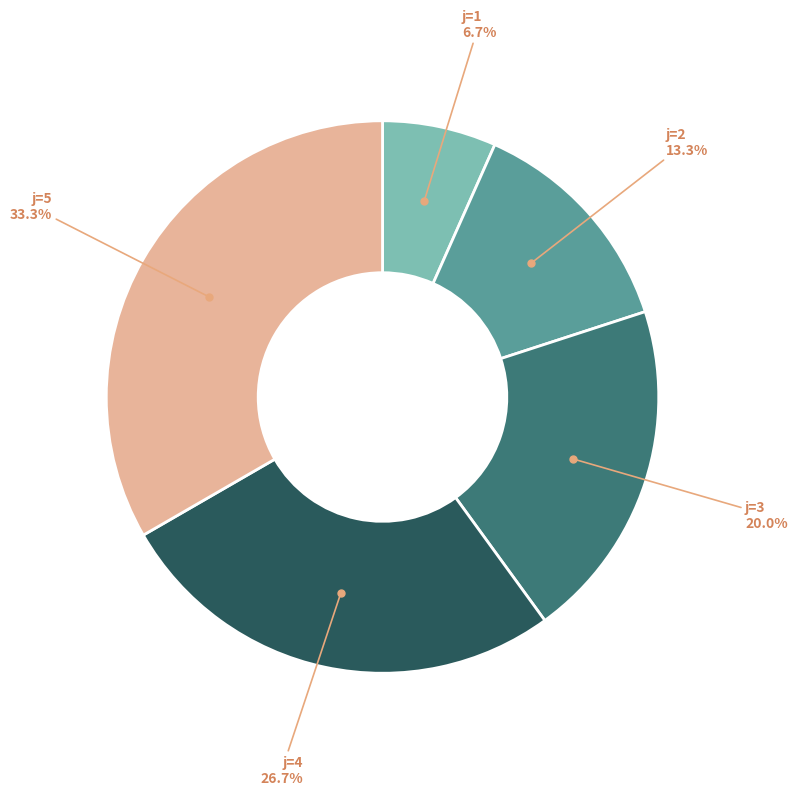

Does any single category account for the majority?

No